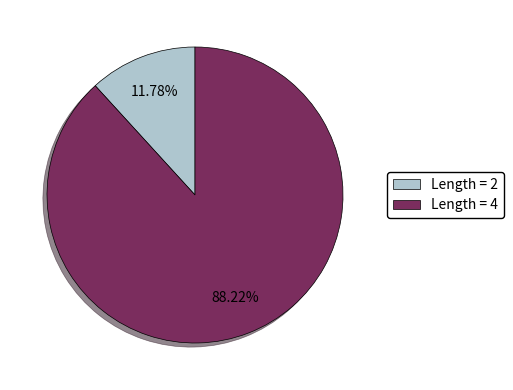

Which has a higher value, Length = 4 or Length = 2?

Length = 4